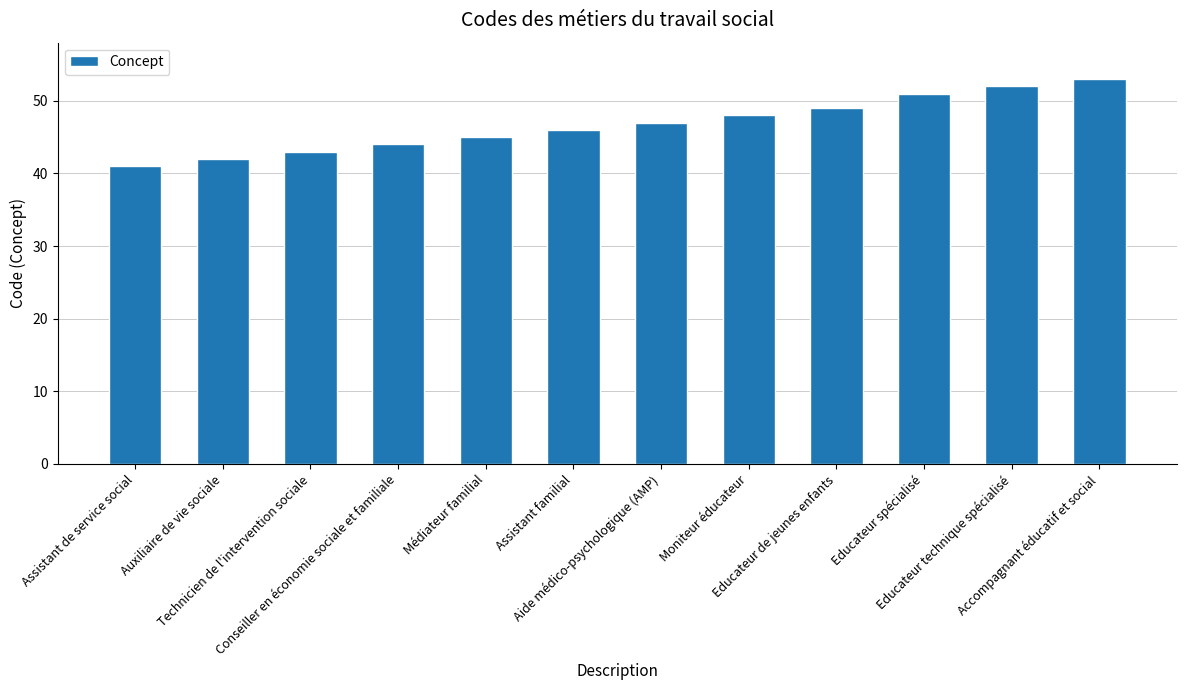

Reading left to right, extract all data points from this chart.

41	42	43	44	45	46	47	48	49	51	52	53